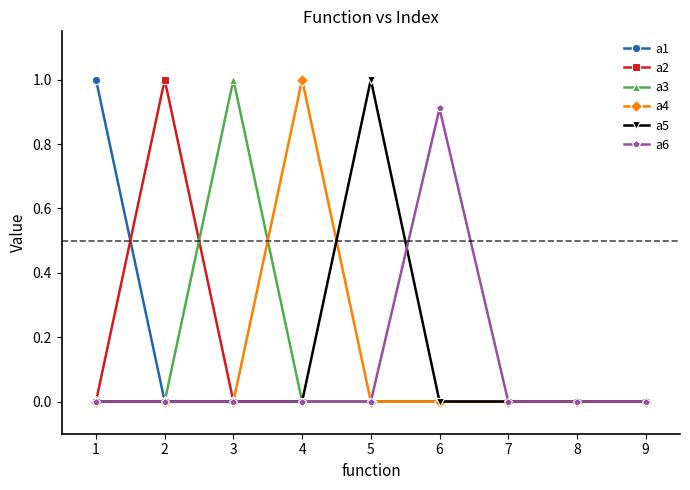

Which category has the highest value in the a1 series?

1